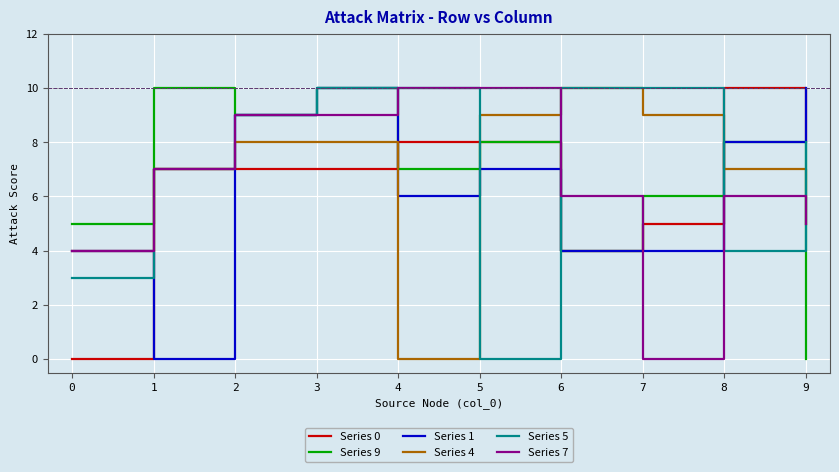

What is the spread (max minus min) of values at 0?

5